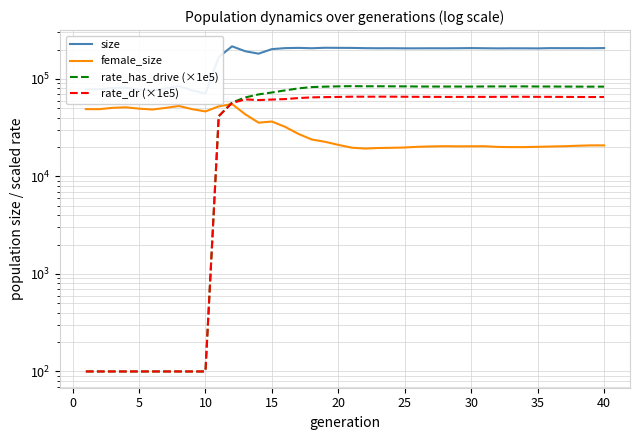

What is the difference between the second highest and minimum values in the rate_has_drive (×1e5) series?

84060.1